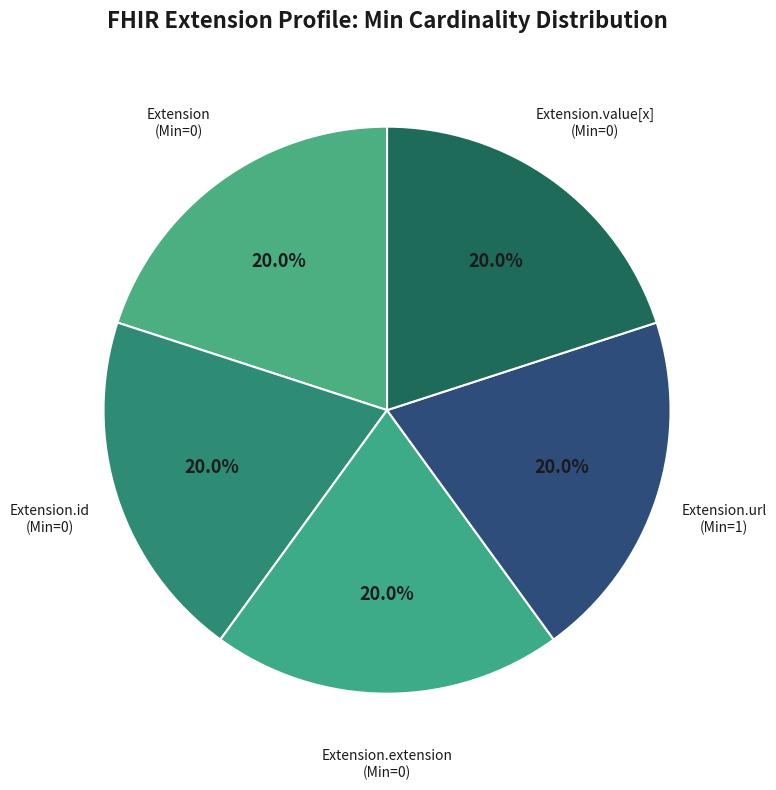

Does Extension.extension represent more than half of the total?

No